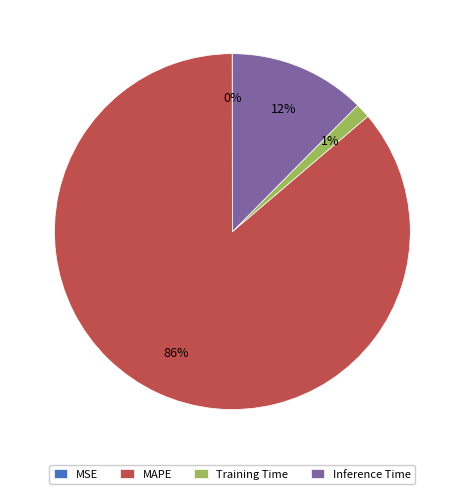

To the nearest percent, what portion does Inference Time represent?

12%